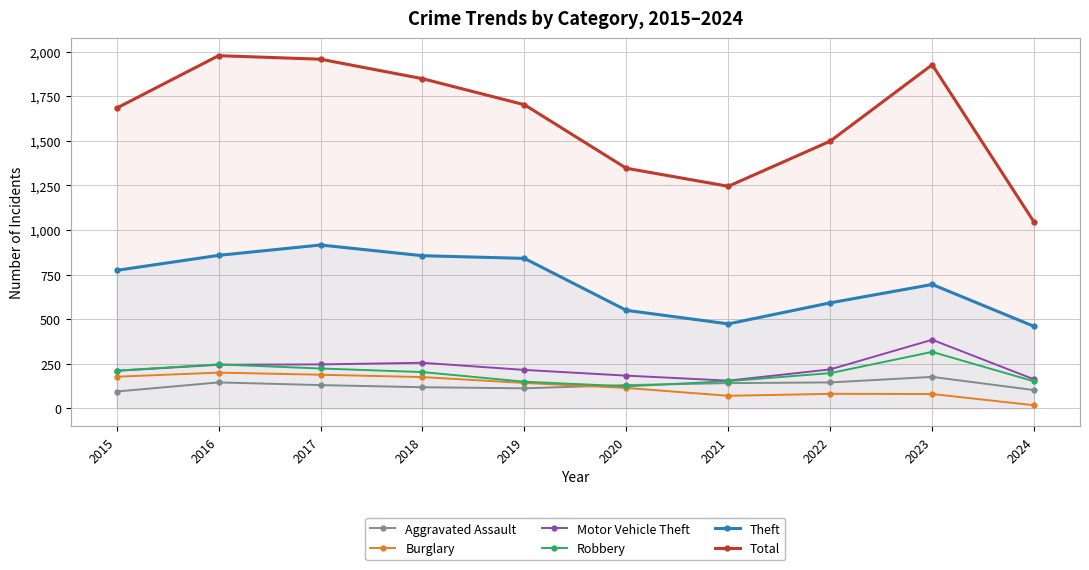

At how many categories does at least one series exceed 1974?

1